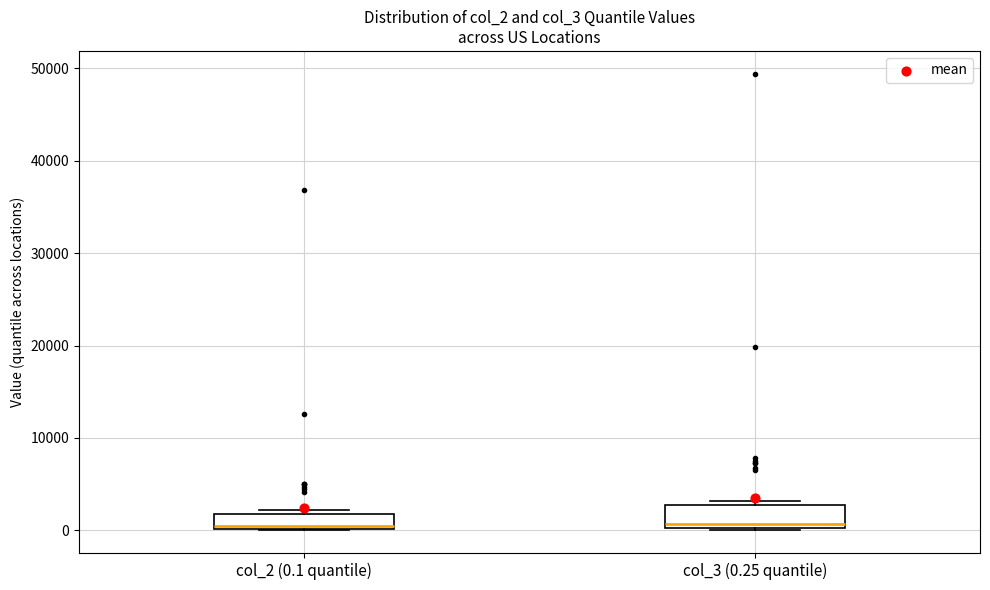

Reading left to right, read every box against the y-axis: the position of its median line, the range the box covers, and the ends of its whiskers. The values are not printed on the chart, so give them approximately, as read against the axis.

col_2 (0.1 quantile): median 0, box 0 to 2000, whiskers 0 to 2000 (just above the box's upper edge)
col_3 (0.25 quantile): median 1000, box 0 to 3000, whiskers 0 to 3000 (just above the box's upper edge)